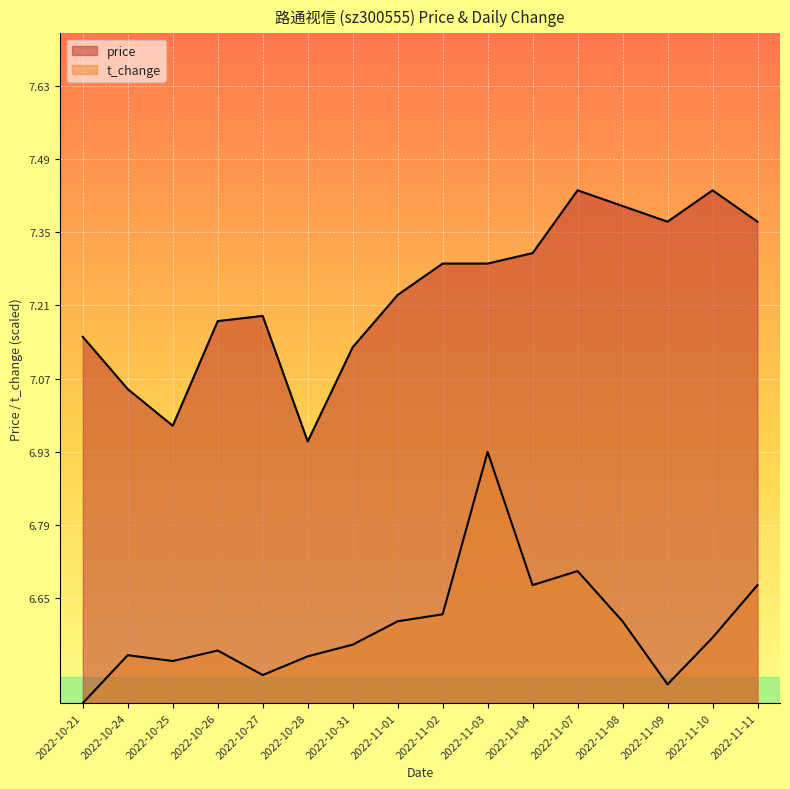

How many interior local valleys does the price series have?

3